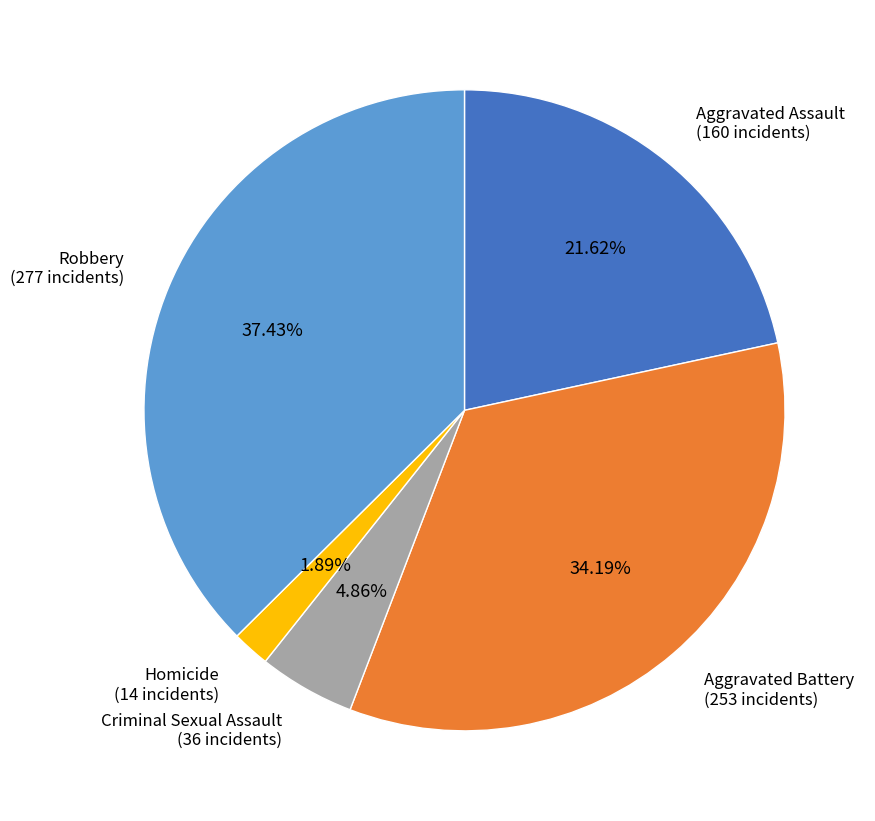

To the nearest percent, what is the difference between the largest and smallest slice percentages?

36%